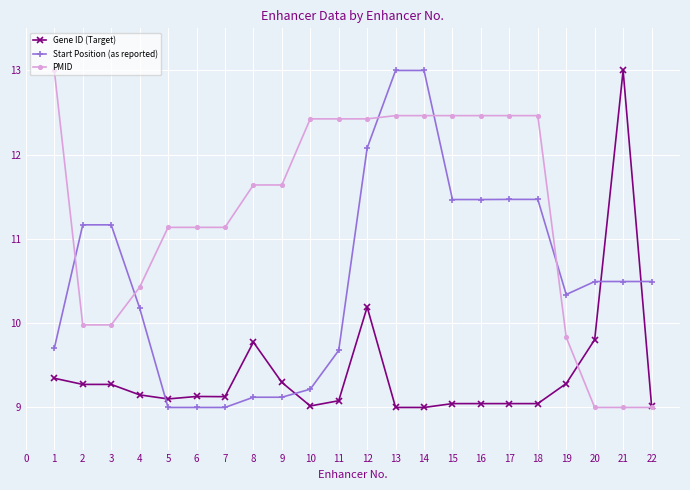

What is the difference between the highest and lowest values at 15?

3.4